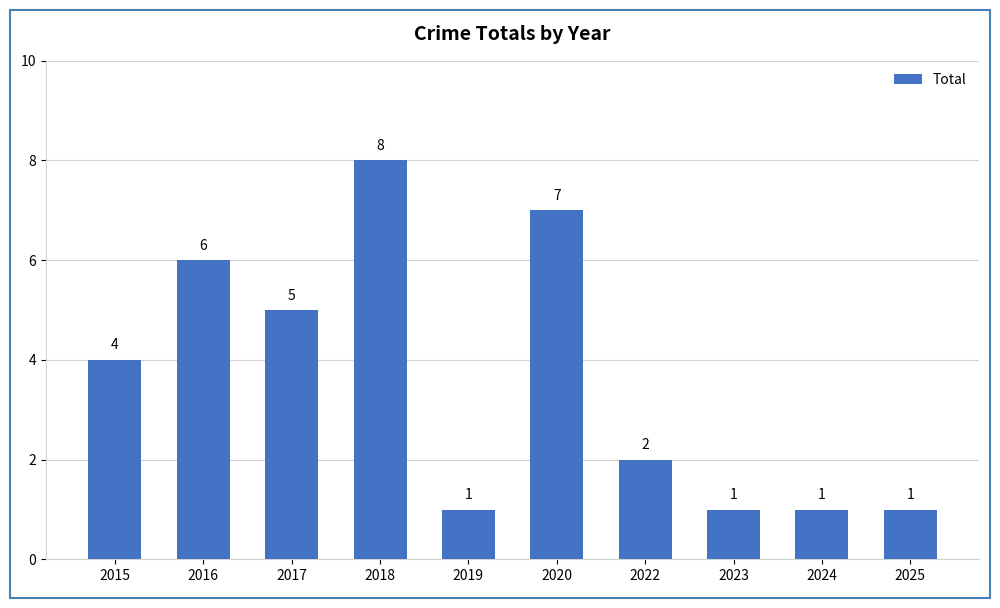

Count the values in the range 1 to 6.

8